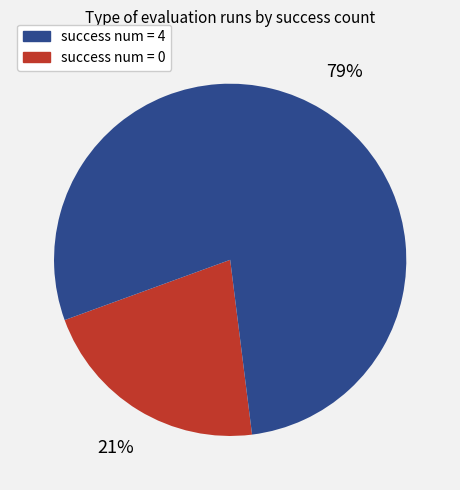

Does any single category account for the majority?

Yes